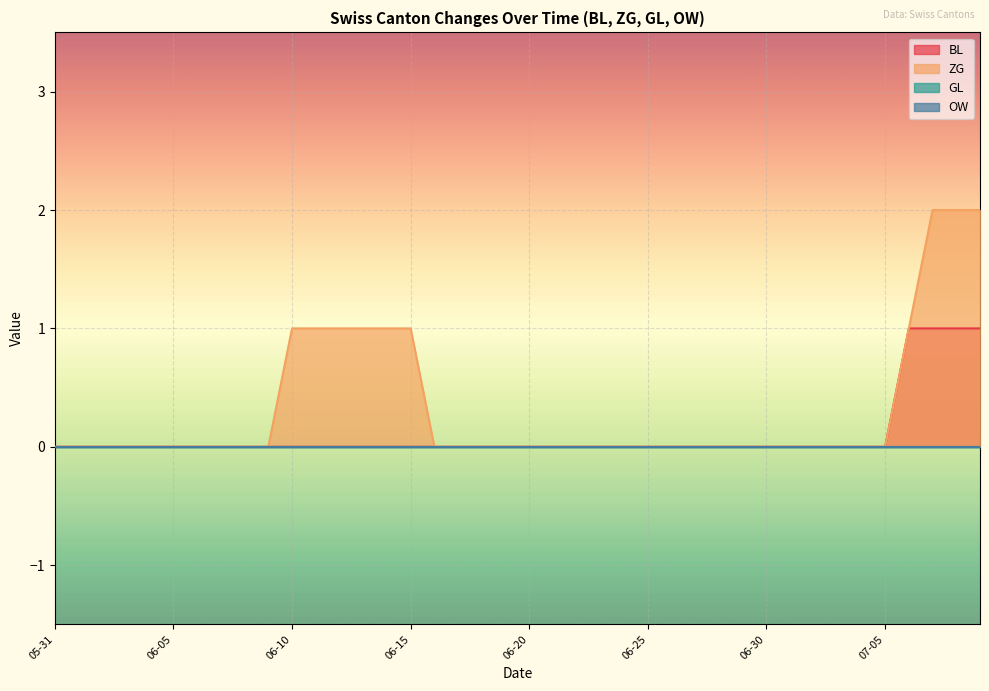

What is the label of the 15th point from the left?

2020-06-14